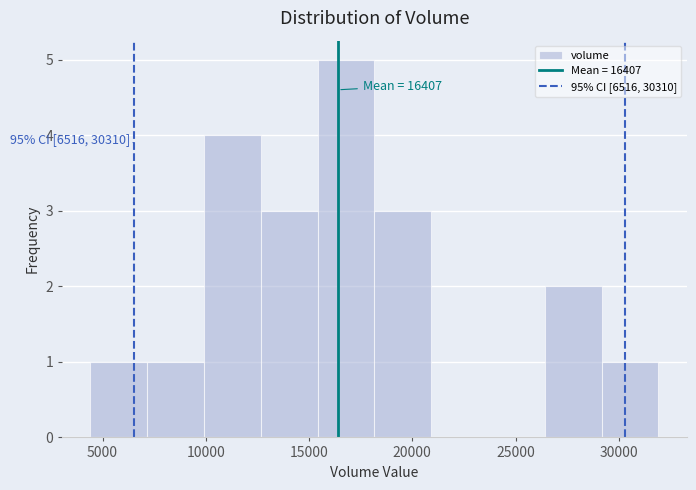

Which range on the x-axis has the tallest bar?

15500 to 18000